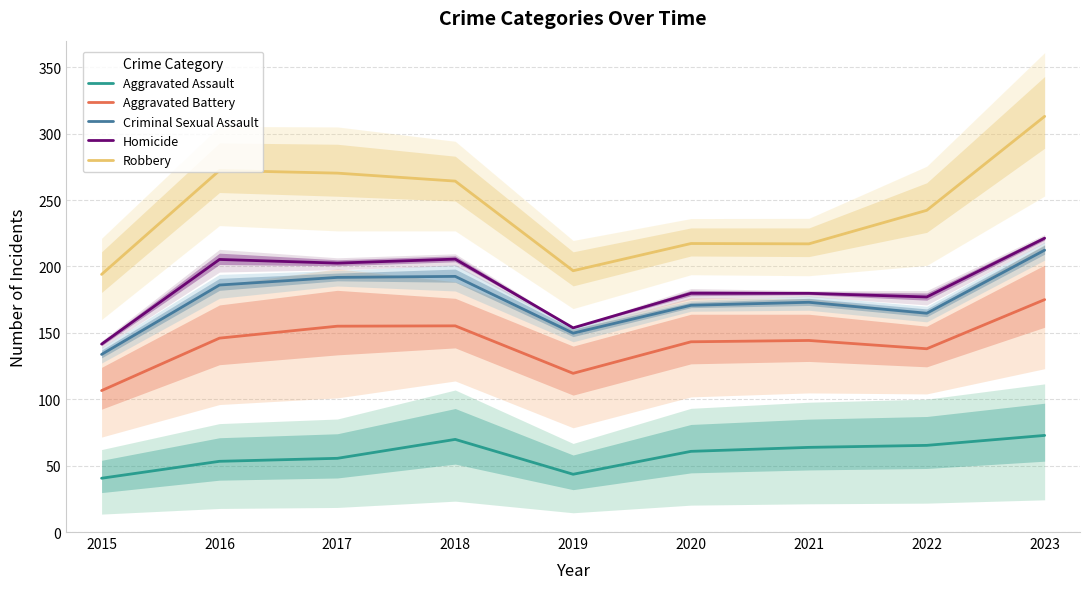

What are all the series names shown in the legend?

Aggravated Assault, Aggravated Battery, Criminal Sexual Assault, Homicide, Robbery